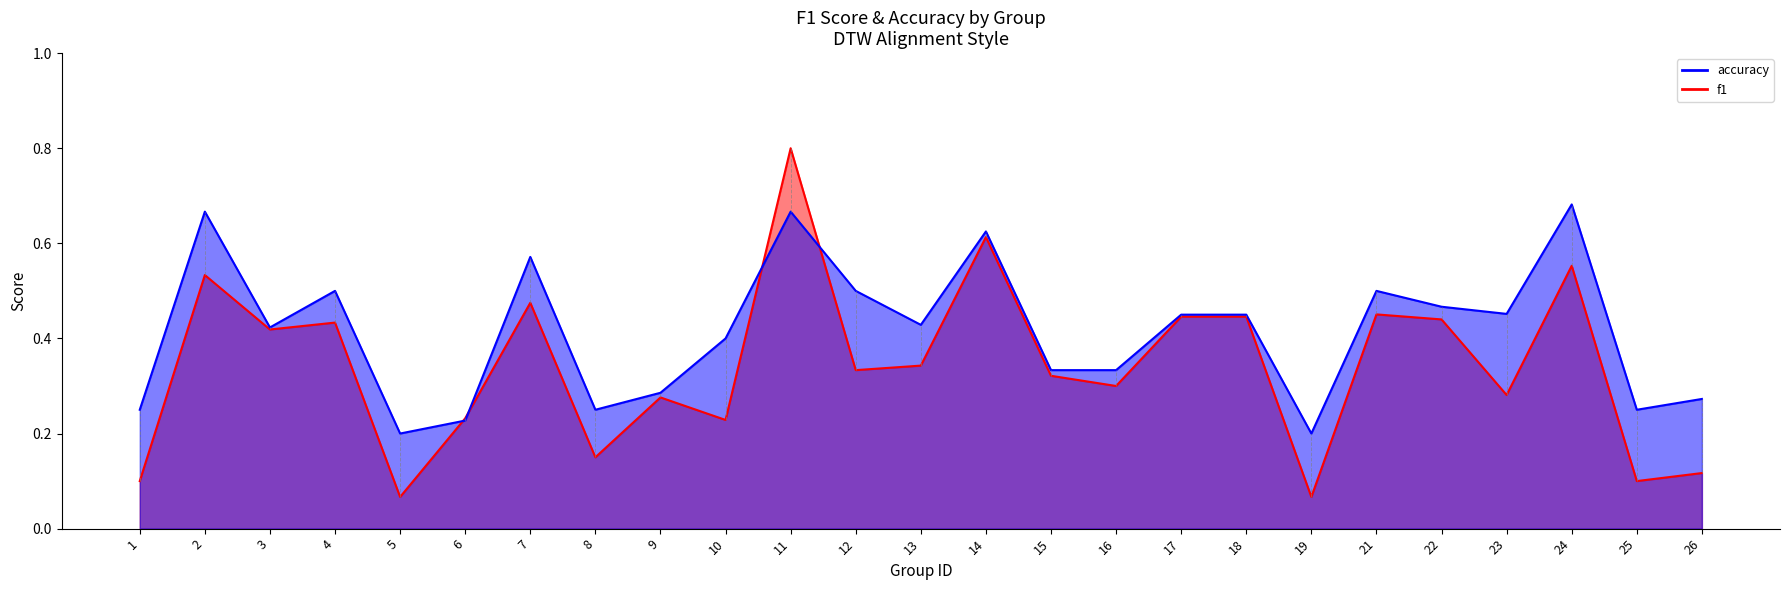

The value of f1 at 4 is 0.4. True or false?

True